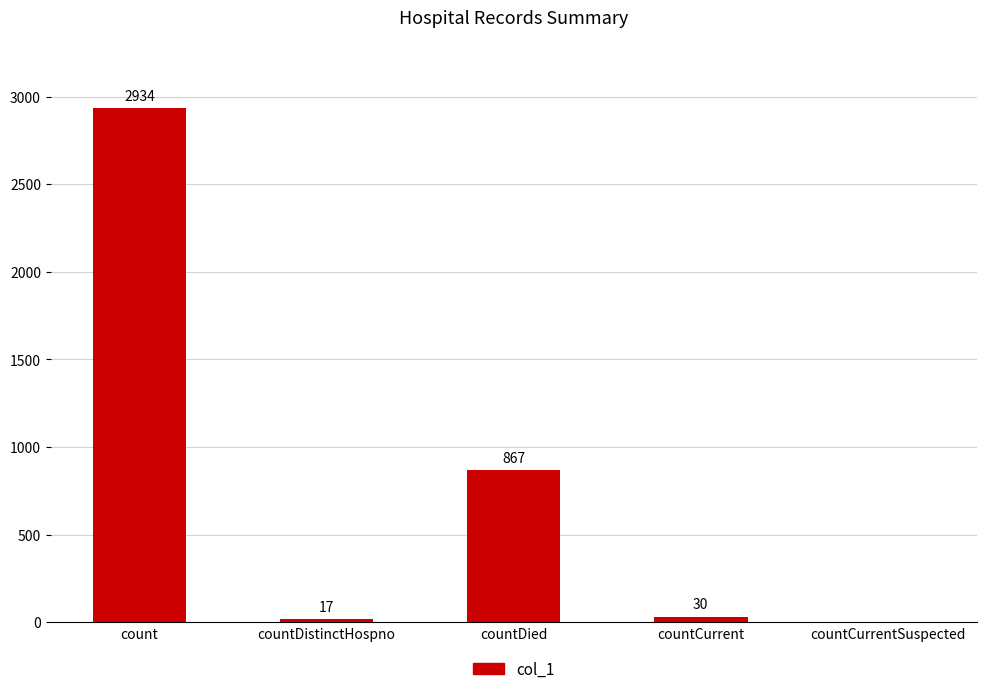

At which category does the chart reach its peak across all series?

count